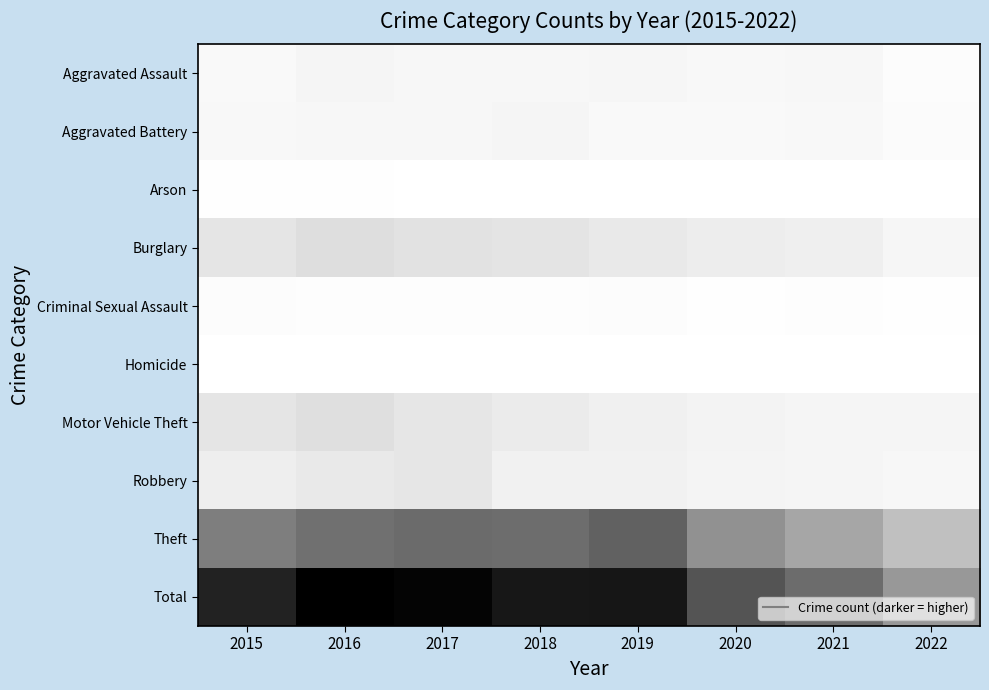

Which label corresponds to the largest value in the chart?

2016